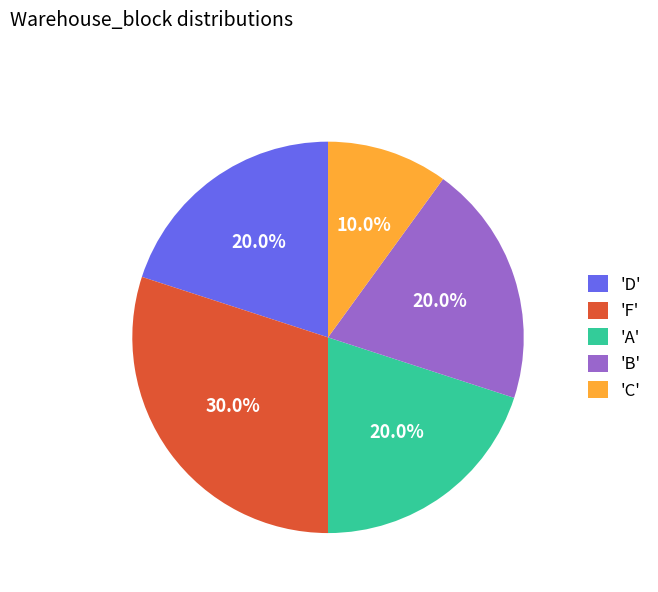

What percentage do 'A' and 'D' together represent?

40.0%